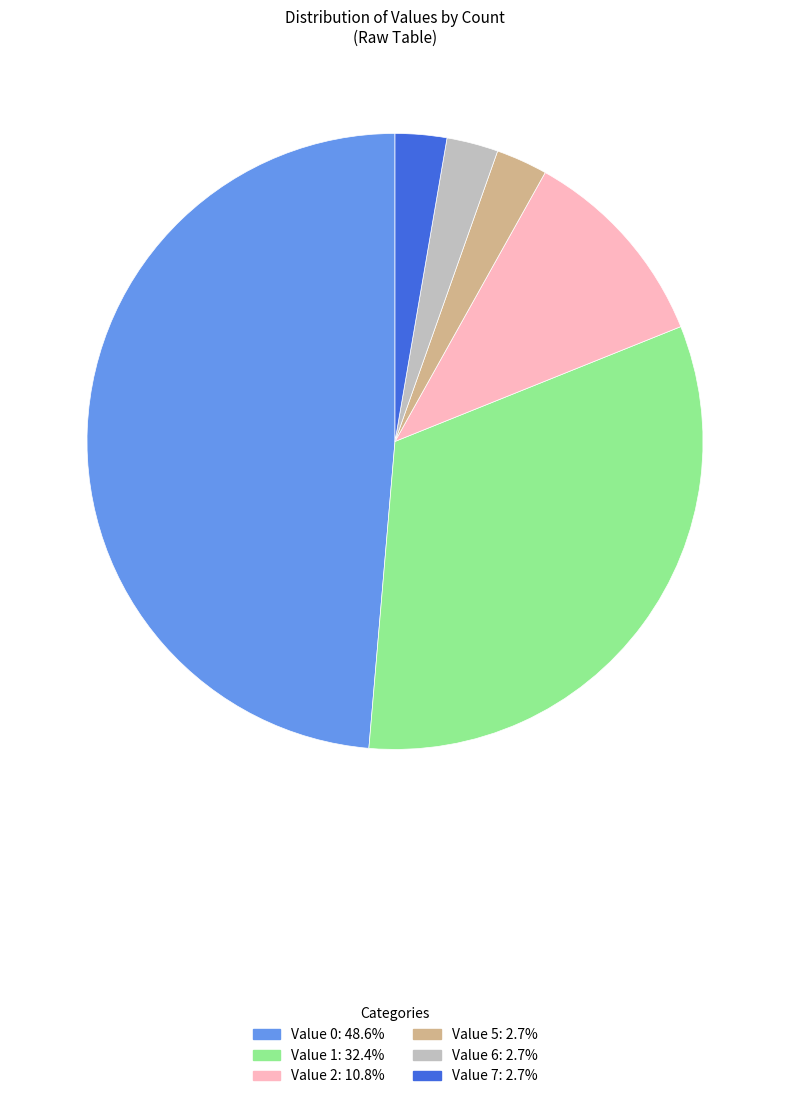

Is there a majority slice in this chart?

No